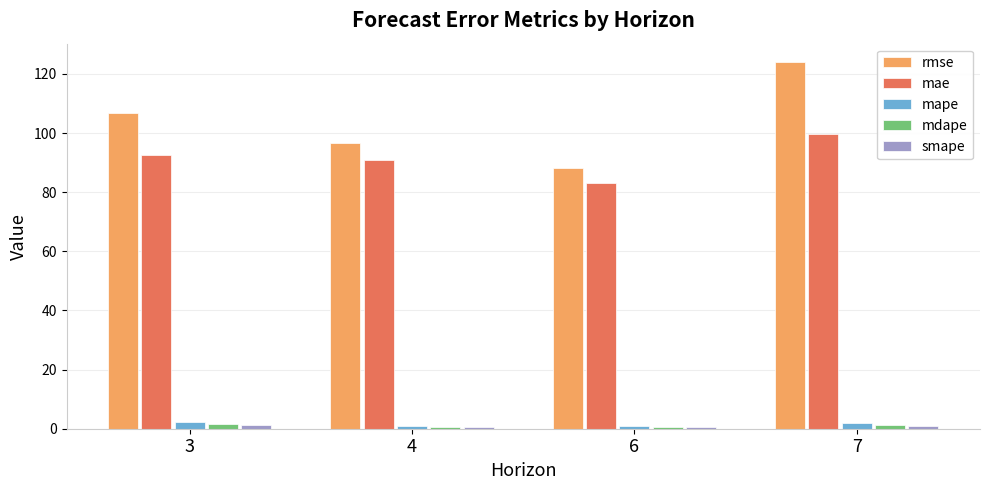

The value of mdape at 7 is 1.3. True or false?

True